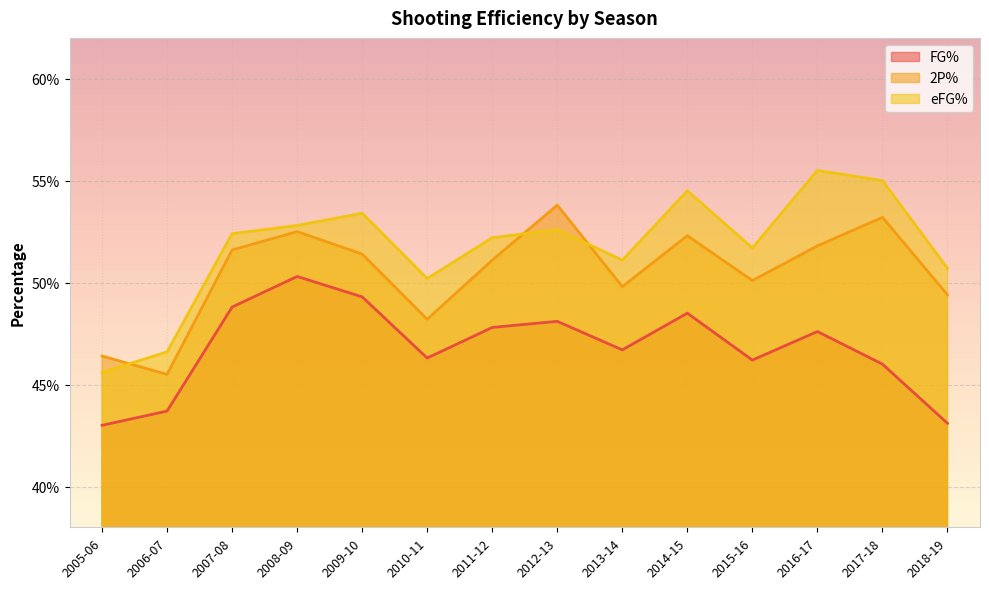

What is the difference between the second highest and second lowest values in the eFG% series?

0.1